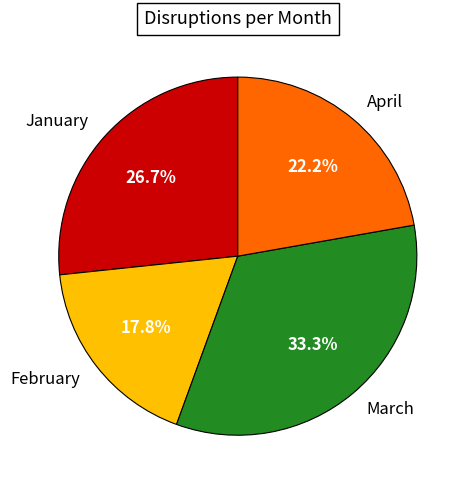

To the nearest percent, what percentage of the pie is January?

27%